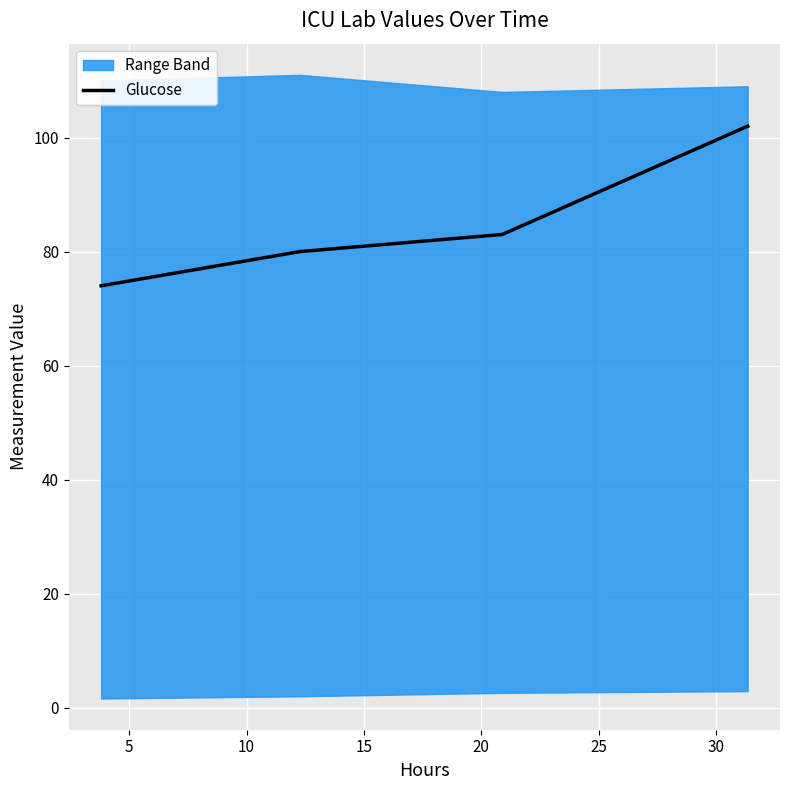

What is the lowest value of the Glucose series?

74